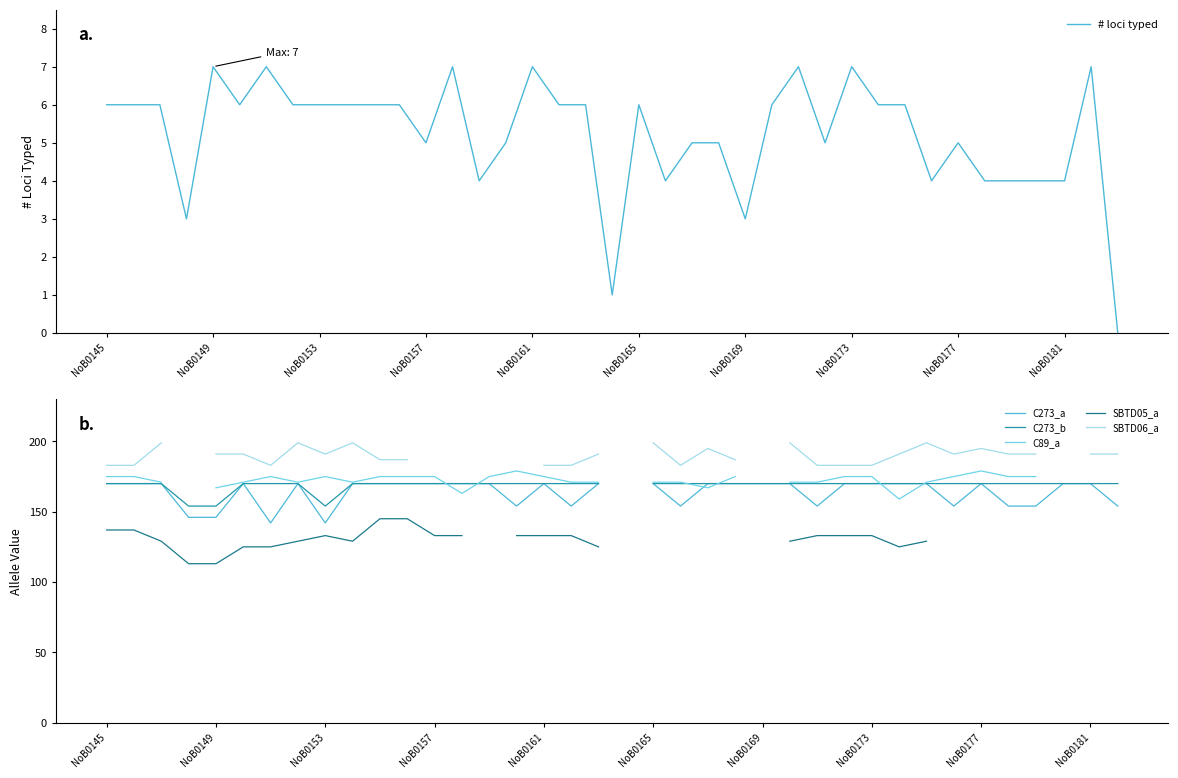

Is it true that # loci typed equals 12 at NoB0149?

False